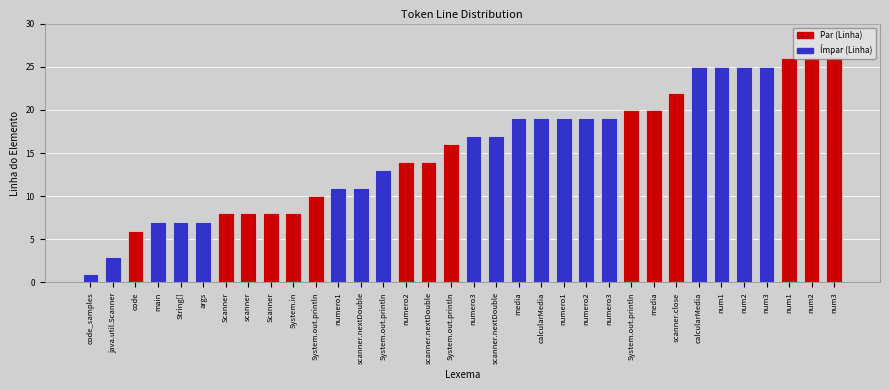

How many bars are there in total?

34